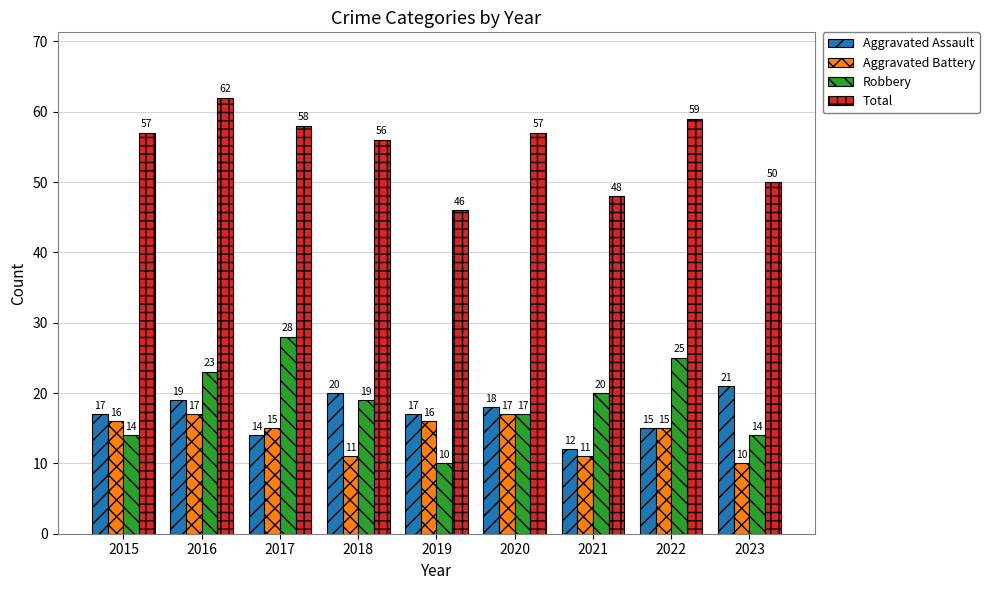

Which series has the widest spread of values?

Robbery